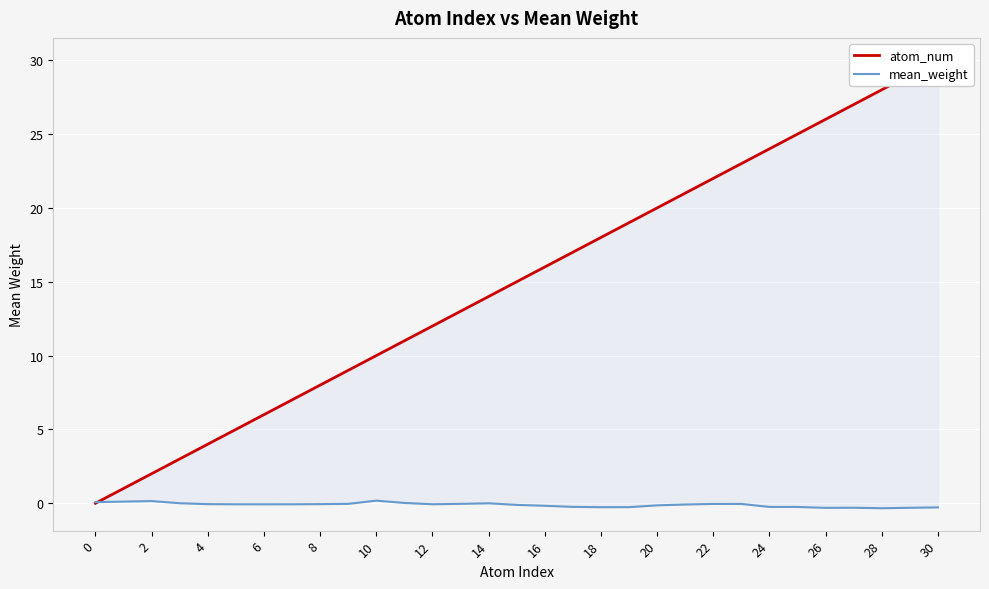

What is the sum of all atom_num values?

465.0